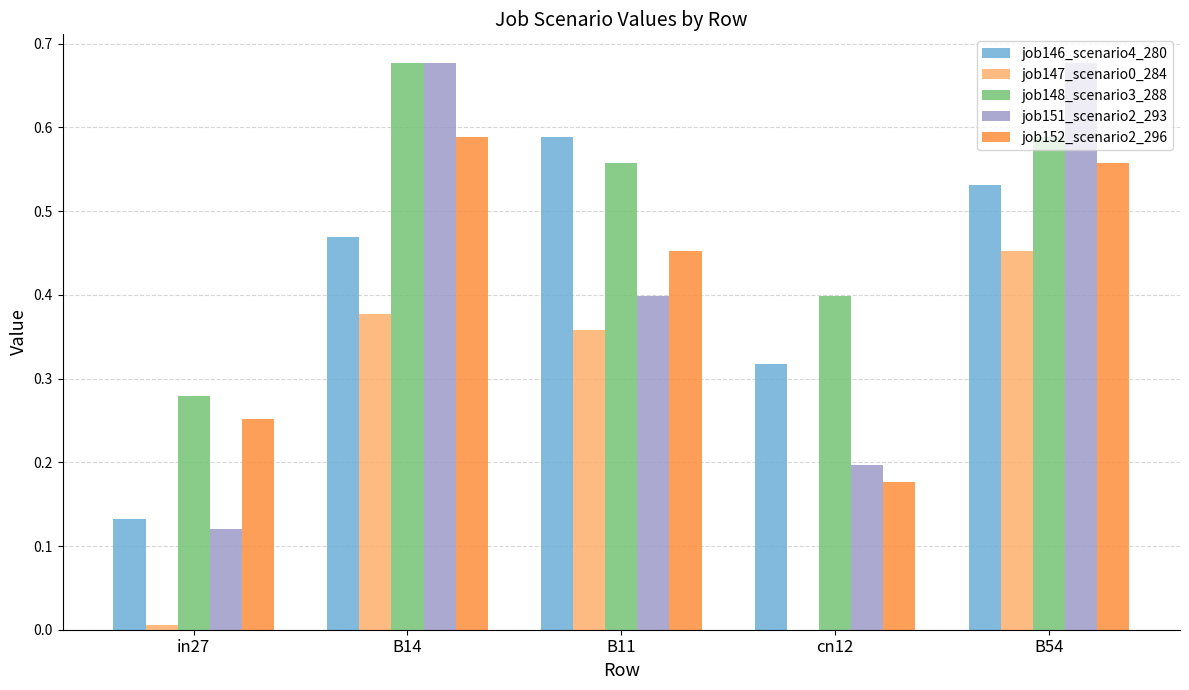

True or false: job152_scenario2_296 has a value of 0.3 at cn12.

False